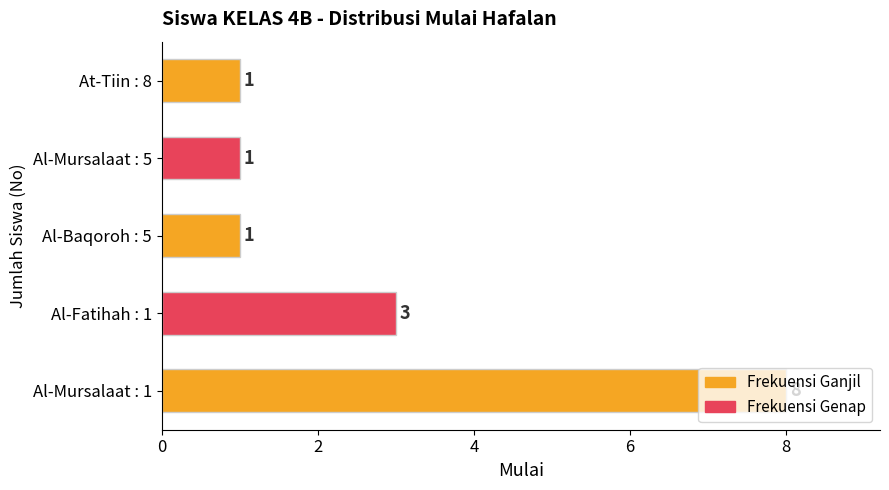

The chart shows a value of 2 at Al-Mursalaat : 5. True or false?

False